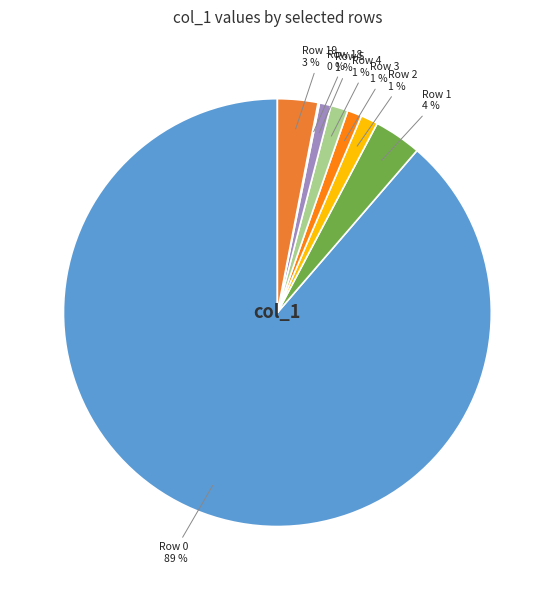

Which slice is the largest?

Row 0